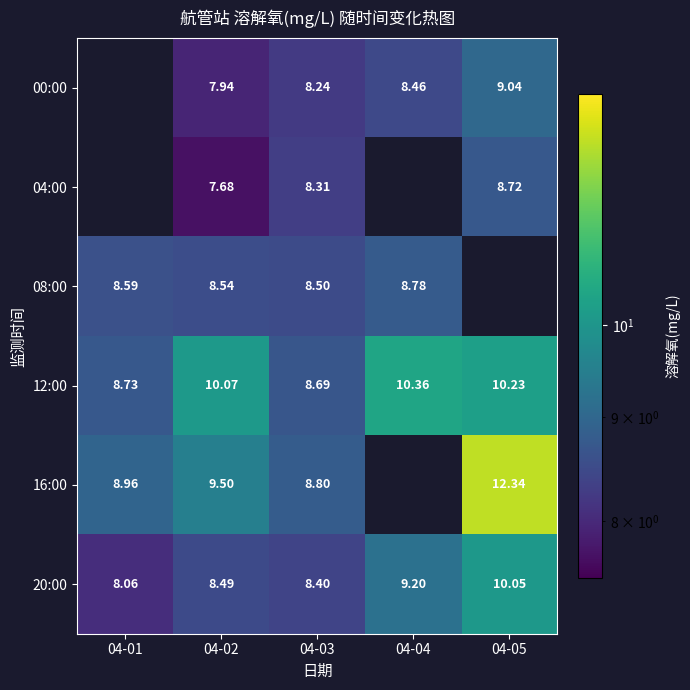

Is it true that 20:00 equals 11.3 at 04-03?

False